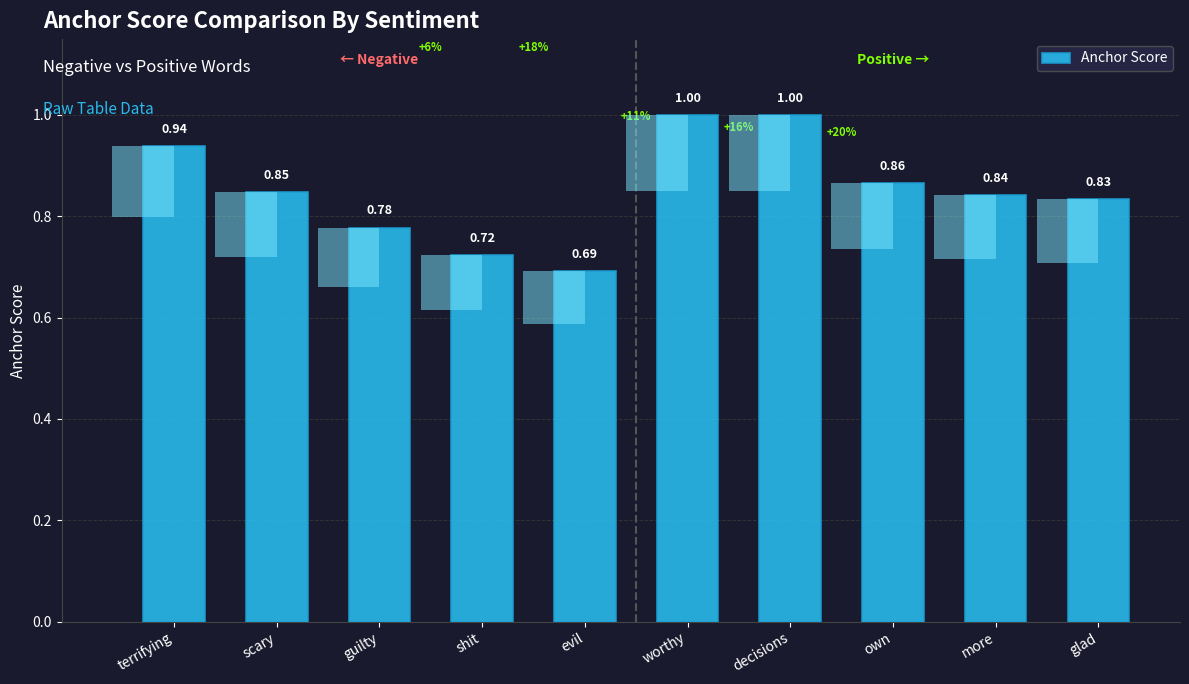

How many series are shown in this chart?

1